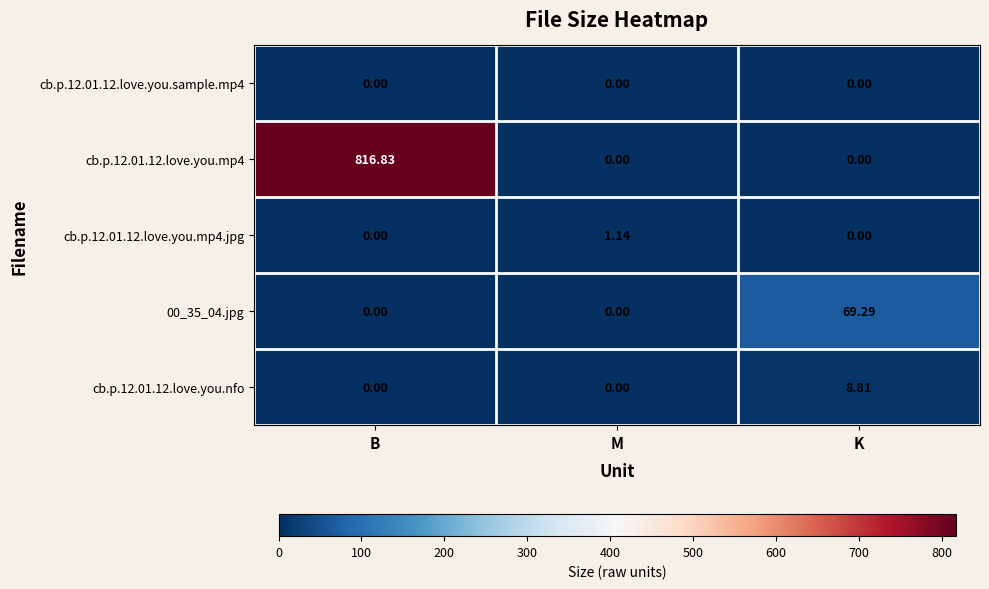

At which category does the chart reach its peak across all series?

B